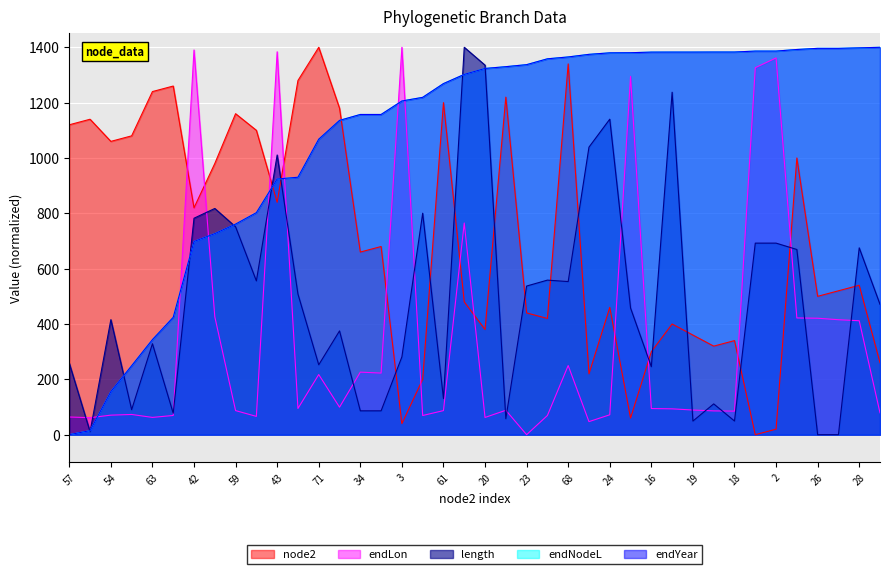

True or false: endNodeL has a value of 604.6 at 11.

False